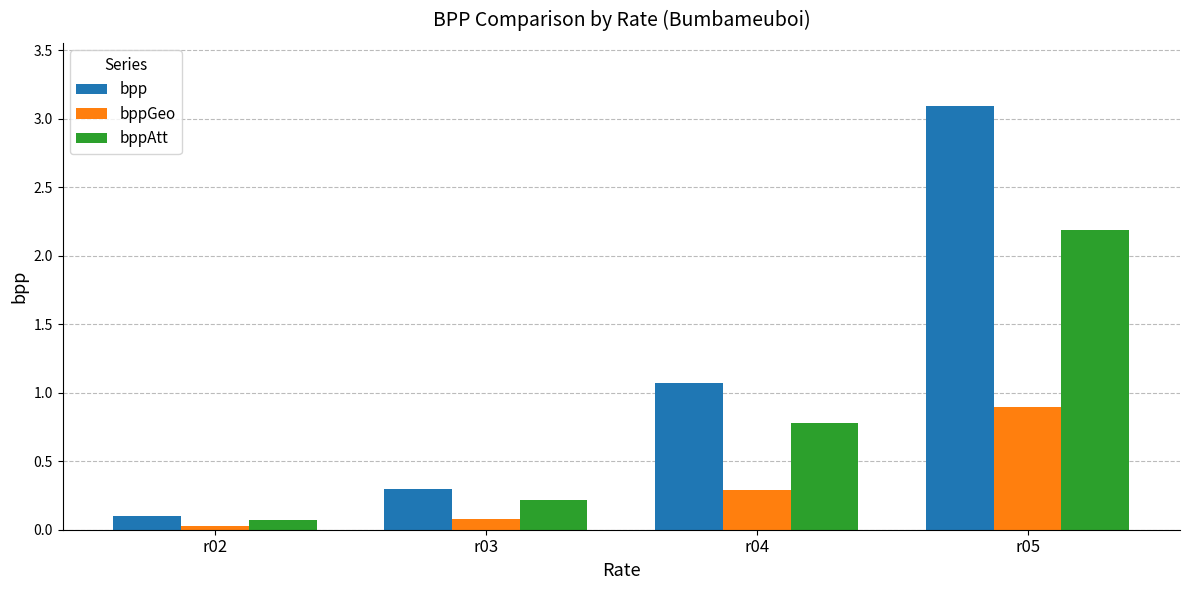

True or false: bpp has a value of 0.5 at r03.

False